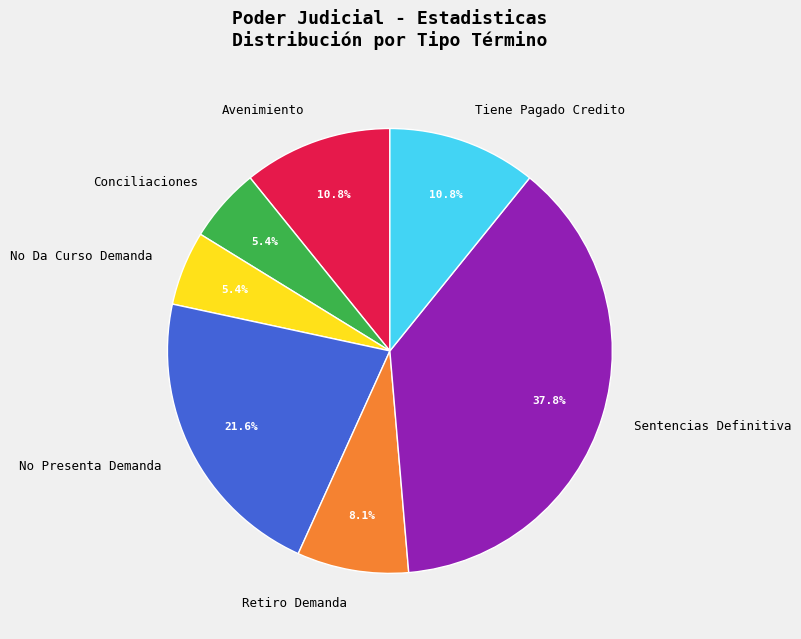

Does Retiro Demanda represent more than half of the total?

No